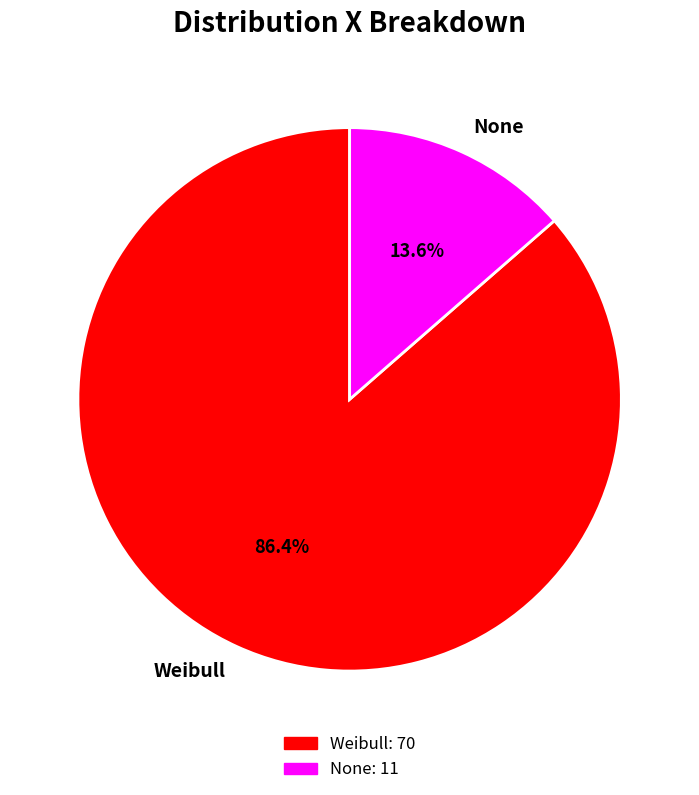

How many slices are in this pie chart?

2